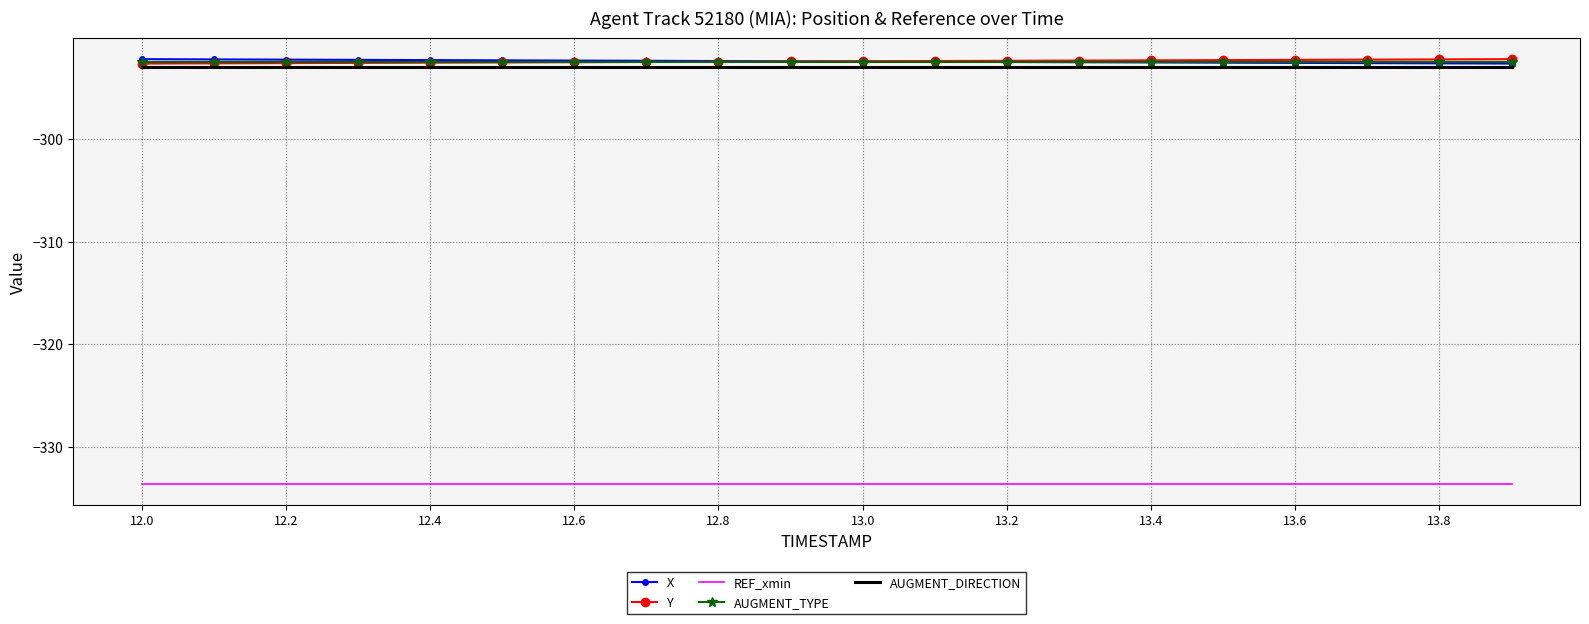

True or false: X and REF_xmin cross at least once.

False